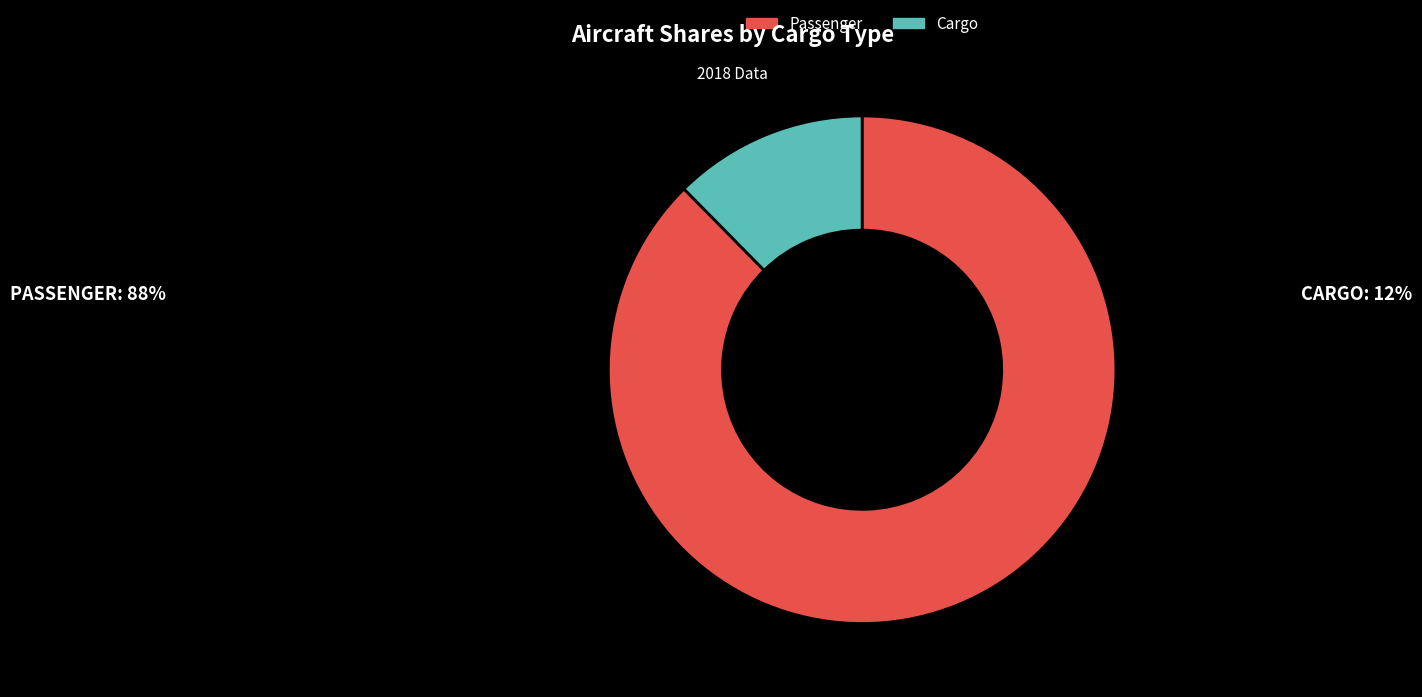

Does any single category account for the majority?

Yes